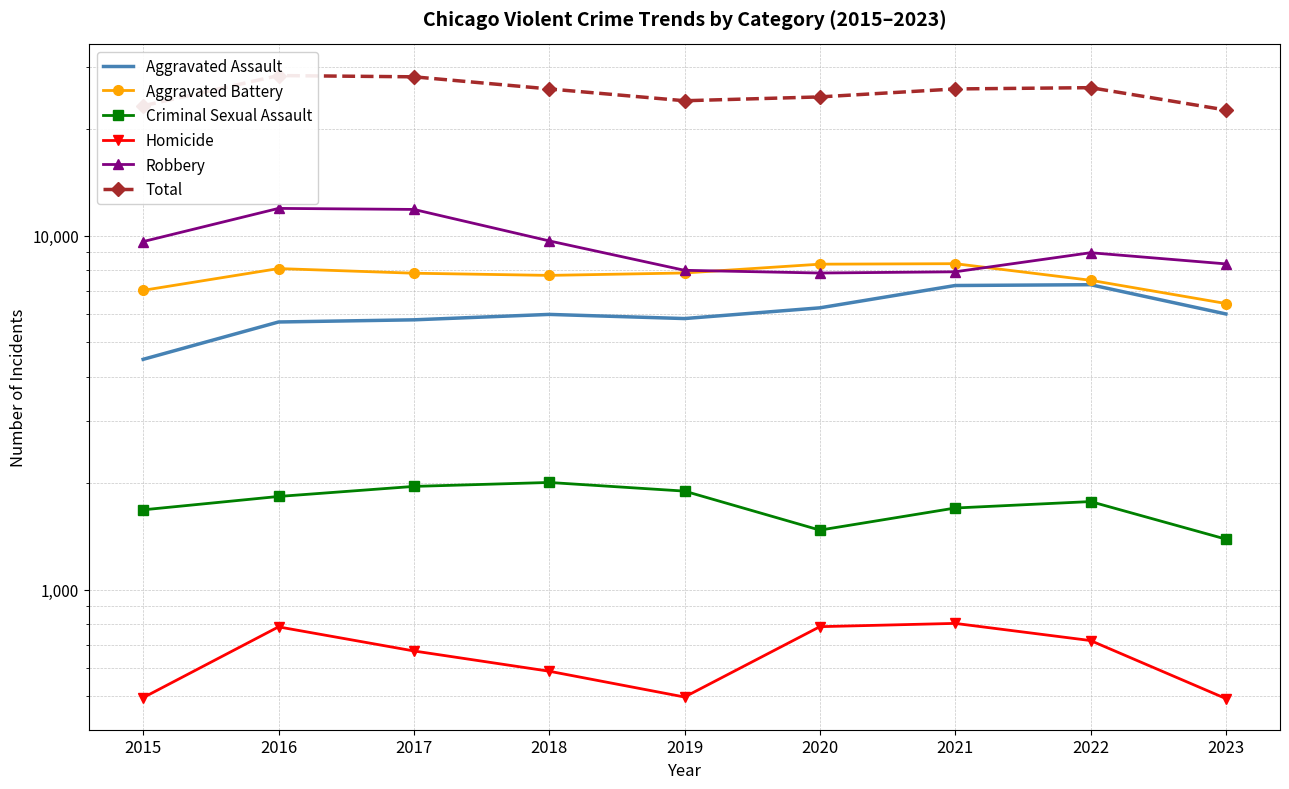

Is this an area chart (filled region under the line)?

No